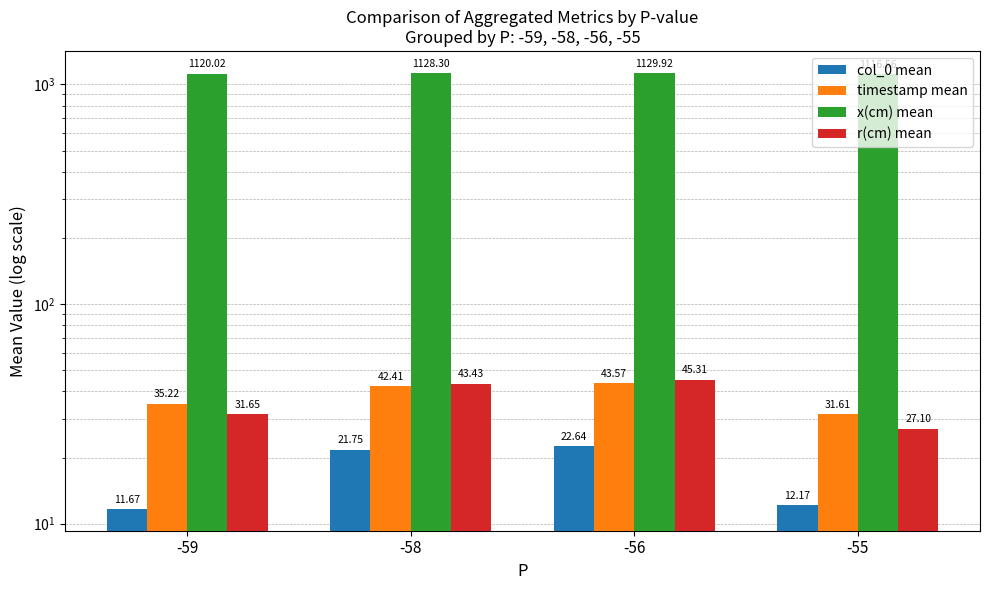

What is the value of the x(cm) mean bar at the 2nd from the left?

1128.3